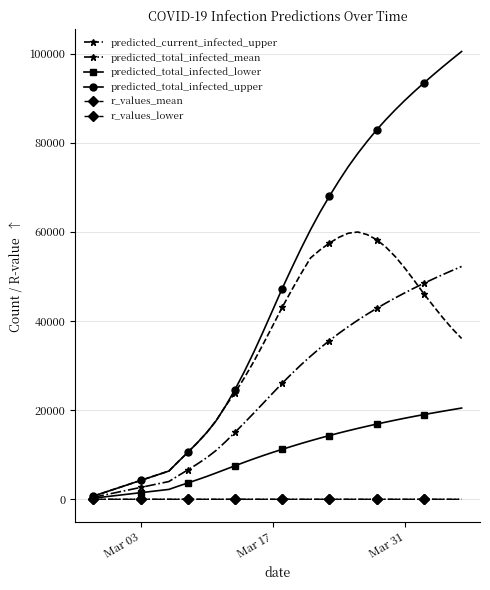

What is the maximum value shown in the chart?

100479.0